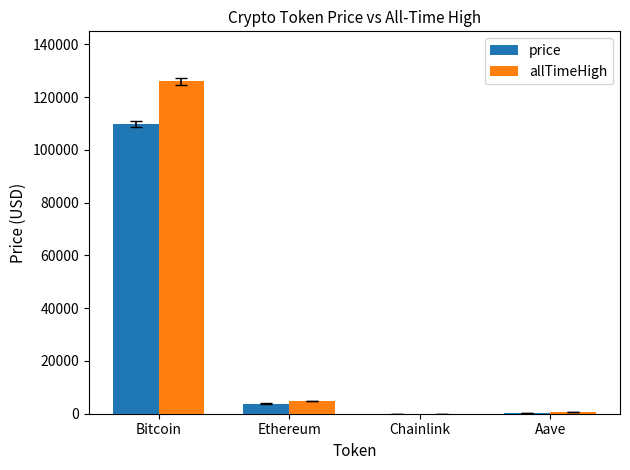

What is the greatest value displayed?

126080.0